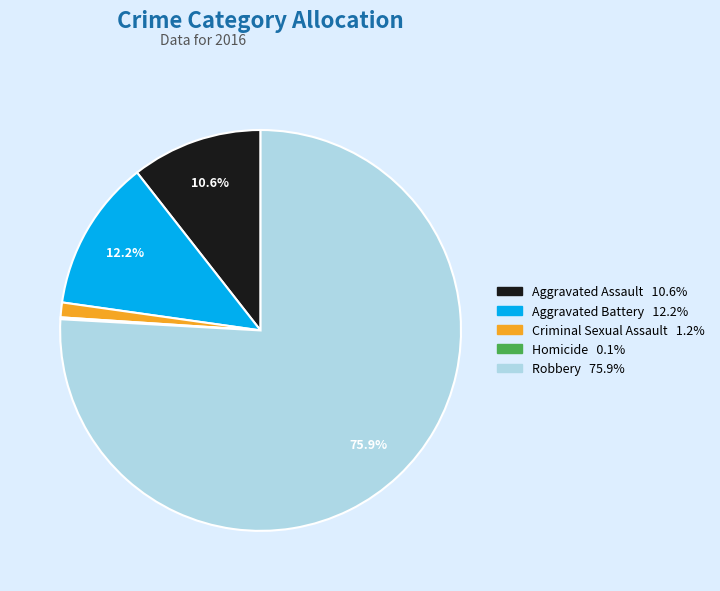

Does any single category account for the majority?

Yes